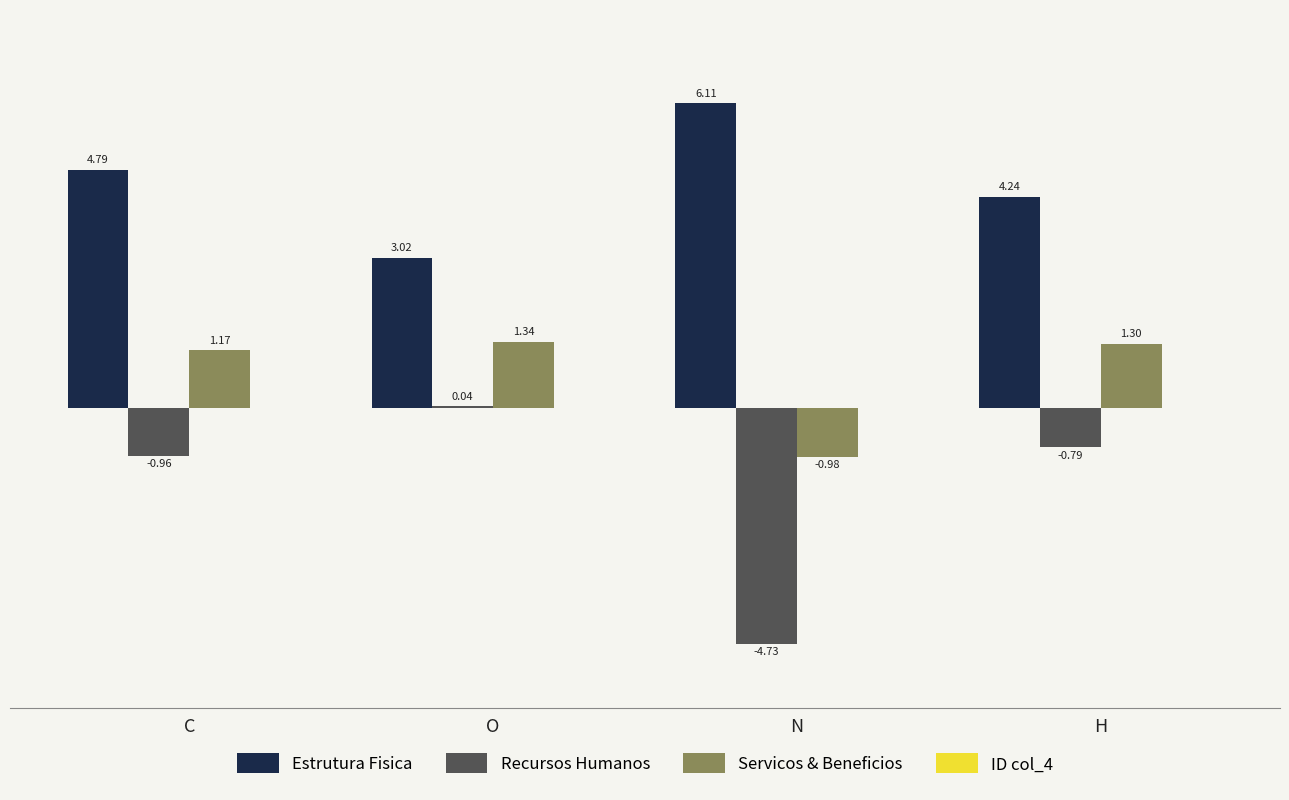

At which category is the sum across all series the highest?

C